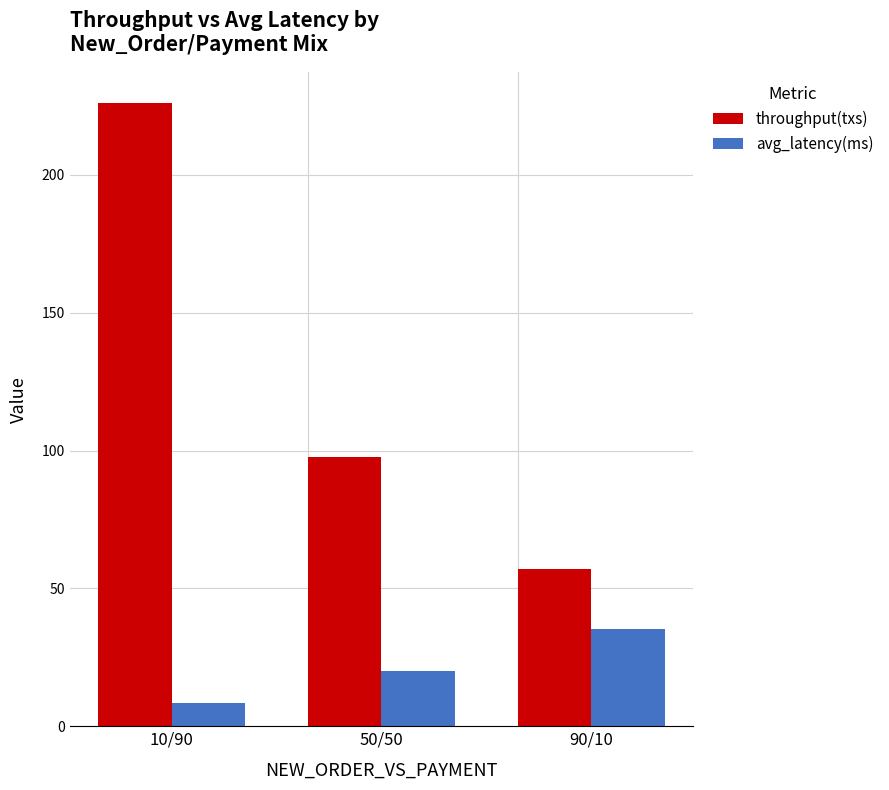

Between 50/50 and 90/10, which series saw the biggest shift?

throughput(txs)